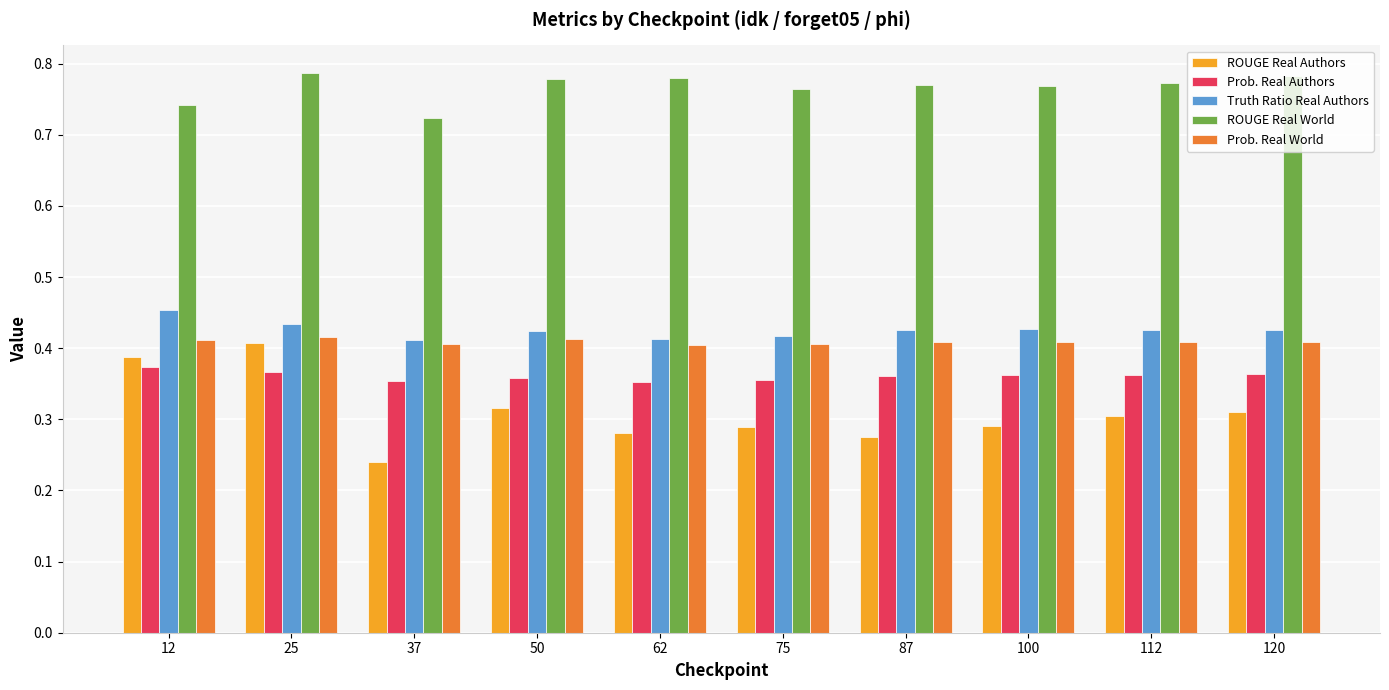

Which series has the largest range (max minus min)?

ROUGE Real Authors